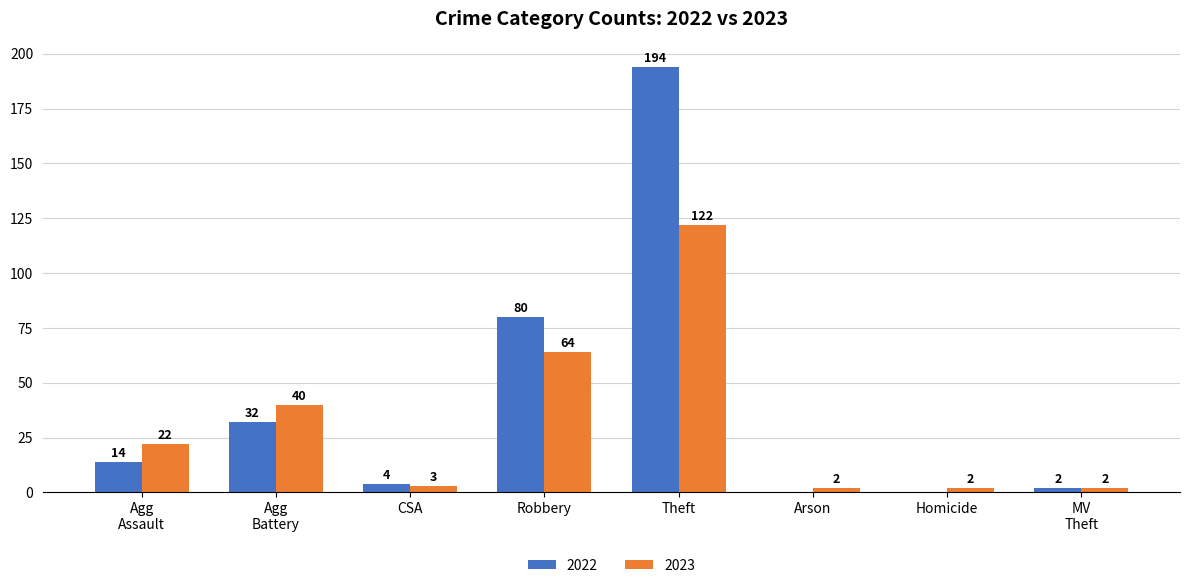

What is the total value across all series at CSA?

7